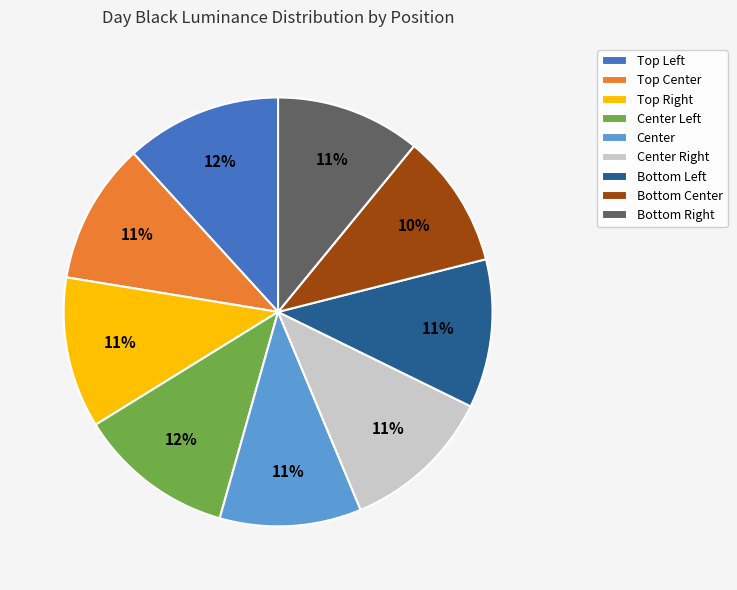

Which category has the smallest portion of the pie?

Bottom Center